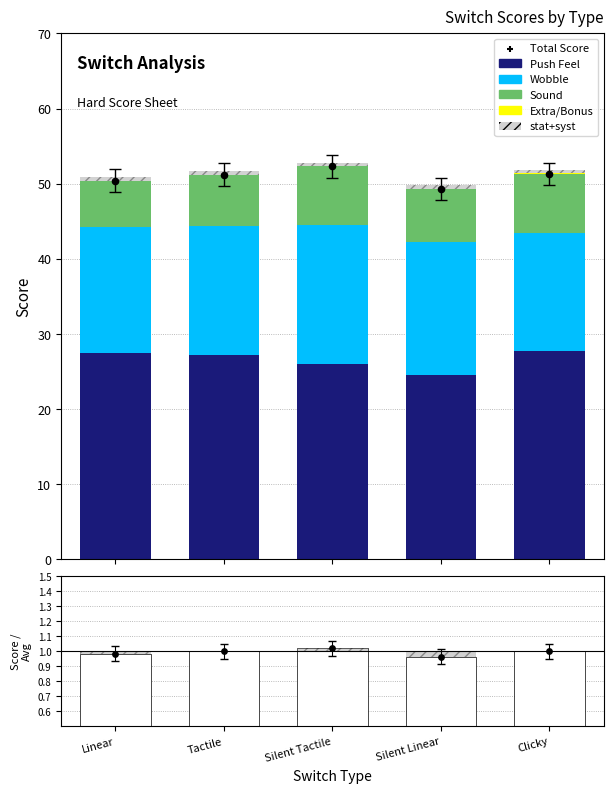

At how many categories does at least one series exceed 50?

4